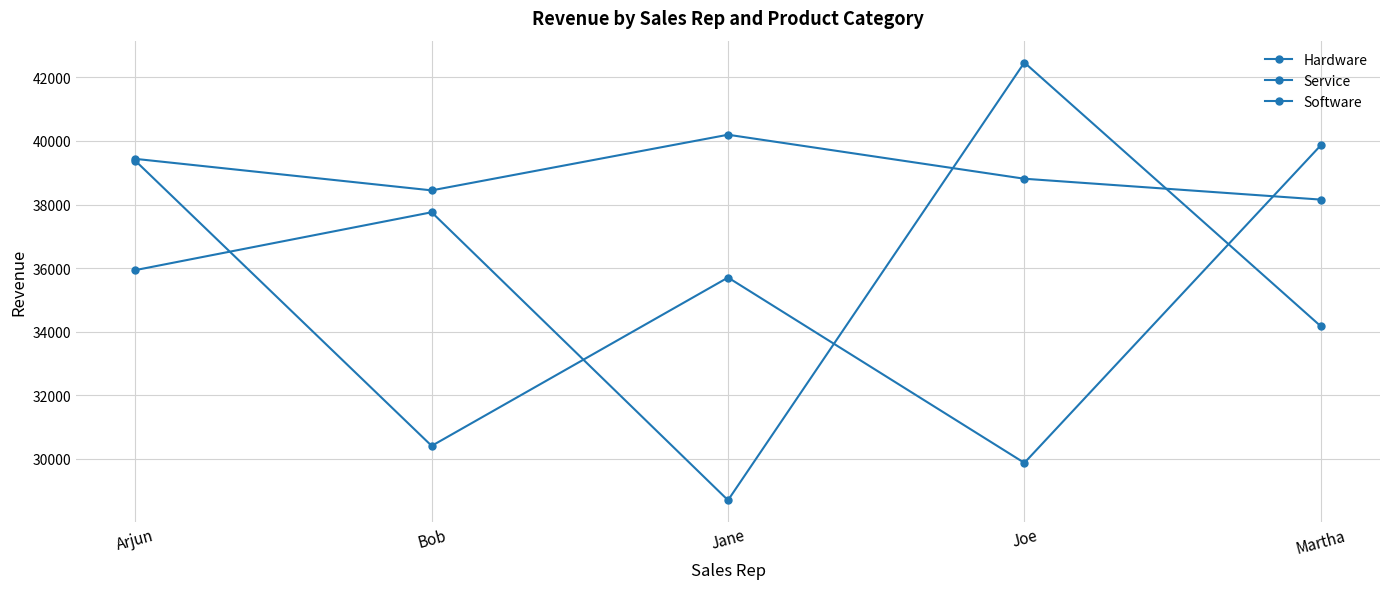

The Hardware series shows 34176 at Martha. True or false?

True